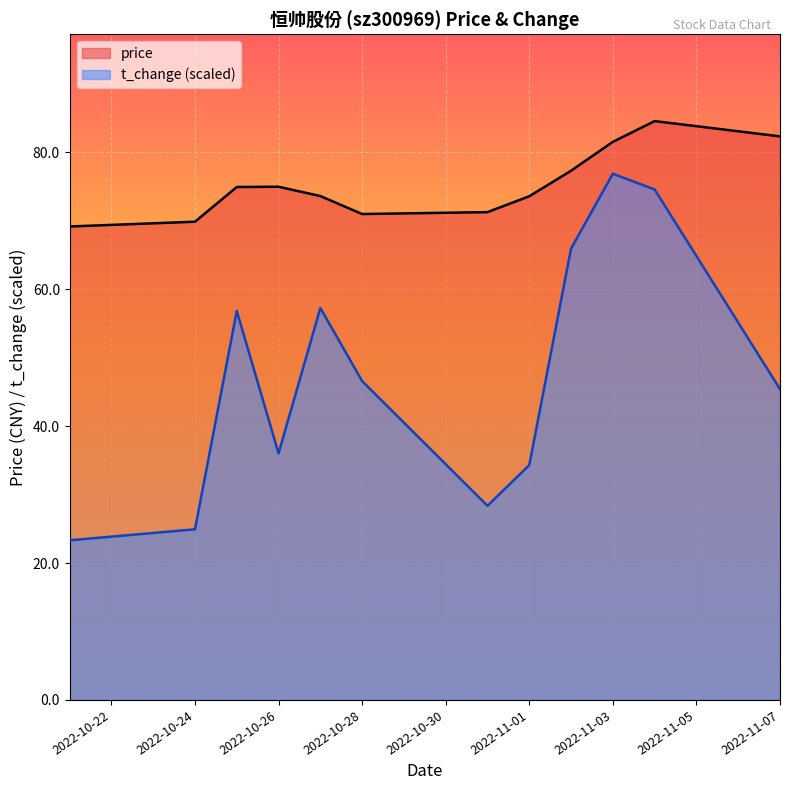

How many data points does each series have?

12